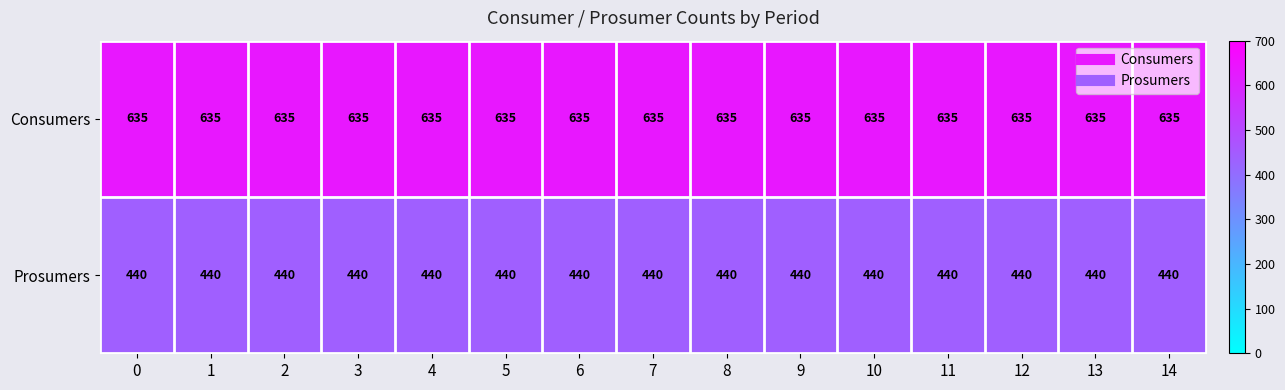

Read the Consumers value at 2.

635